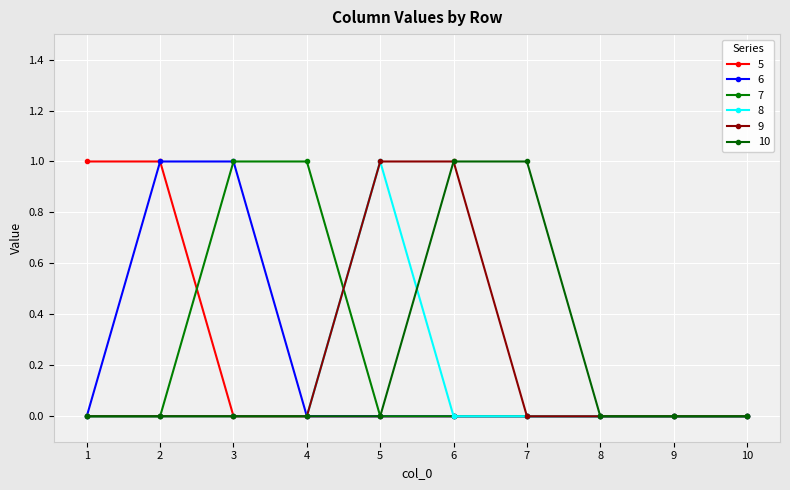

Does the chart have visible grid lines?

Yes